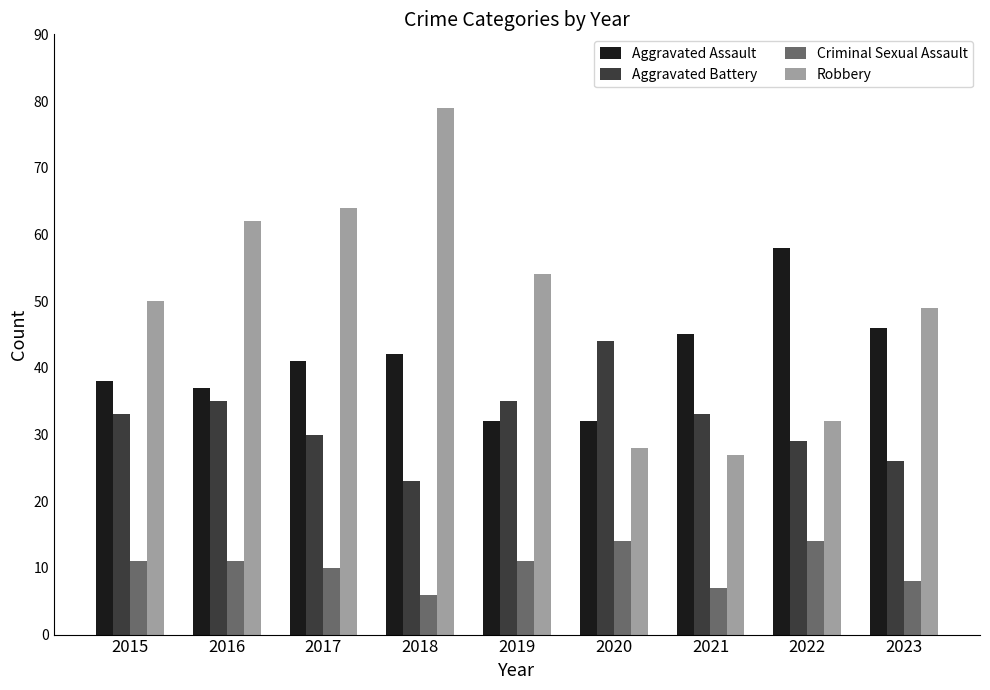

Which category has the lowest value across all series?

2018